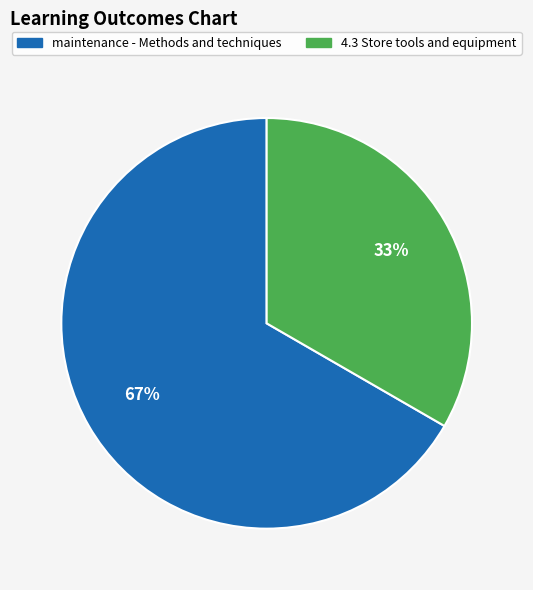

To the nearest percent, what portion does 4.3 Store tools and equipment represent?

33%